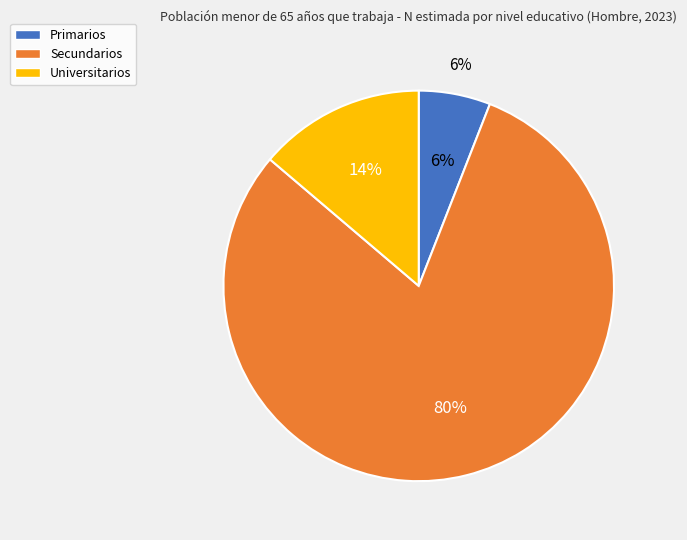

Count the number of slices in the pie.

3